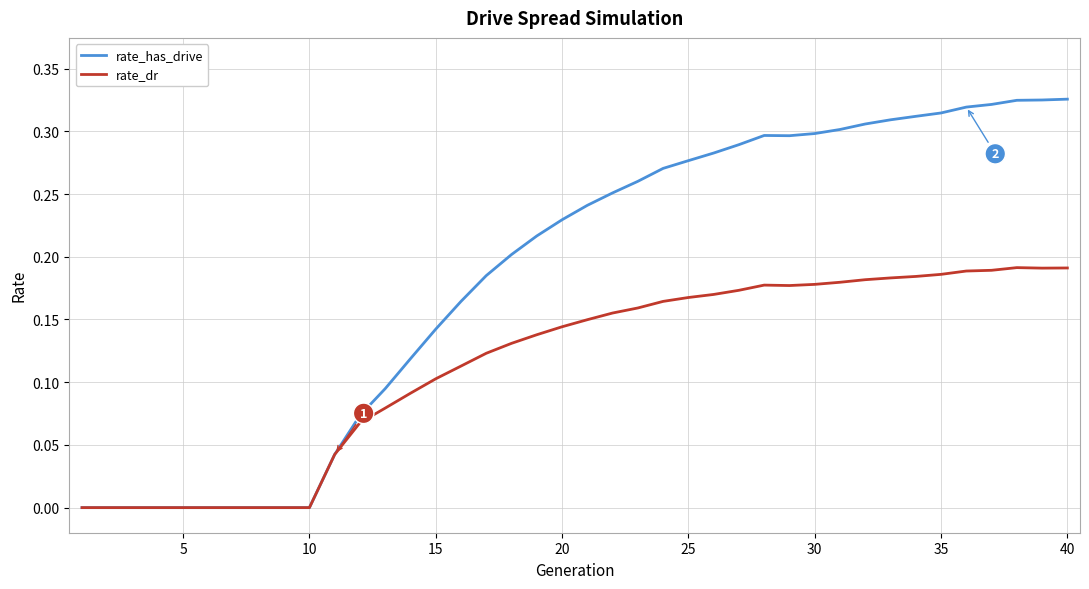

Which series has the largest total across all categories?

rate_has_drive